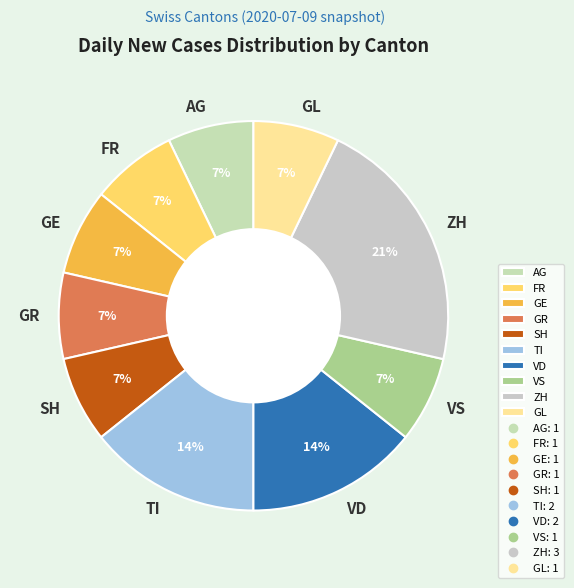

Does FR represent more than half of the total?

No